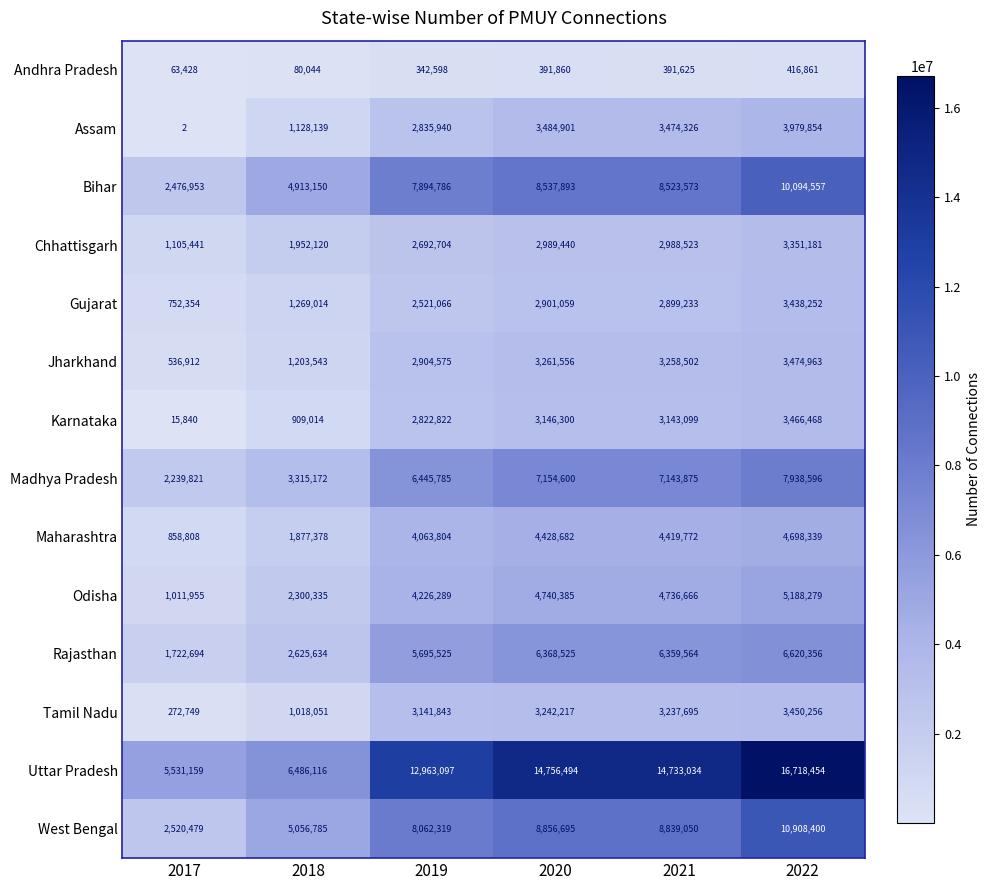

Rank the series by their maximum value, from highest to lowest.

Uttar Pradesh, West Bengal, Bihar, Madhya Pradesh, Rajasthan, Odisha, Maharashtra, Assam, Jharkhand, Karnataka, Tamil Nadu, Gujarat, Chhattisgarh, Andhra Pradesh